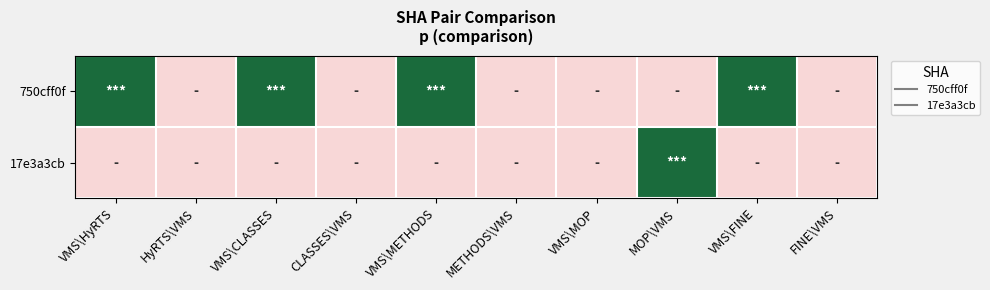

Reading right to left, what are all the values shown in this chart?

750cff0f: FINE\VMS=0	VMS\FINE=2	MOP\VMS=0	VMS\MOP=0	METHODS\VMS=0	VMS\METHODS=2	CLASSES\VMS=0	VMS\CLASSES=2	HyRTS\VMS=0	VMS\HyRTS=2
17e3a3cb: FINE\VMS=0	VMS\FINE=0	MOP\VMS=2	VMS\MOP=0	METHODS\VMS=0	VMS\METHODS=0	CLASSES\VMS=0	VMS\CLASSES=0	HyRTS\VMS=0	VMS\HyRTS=0